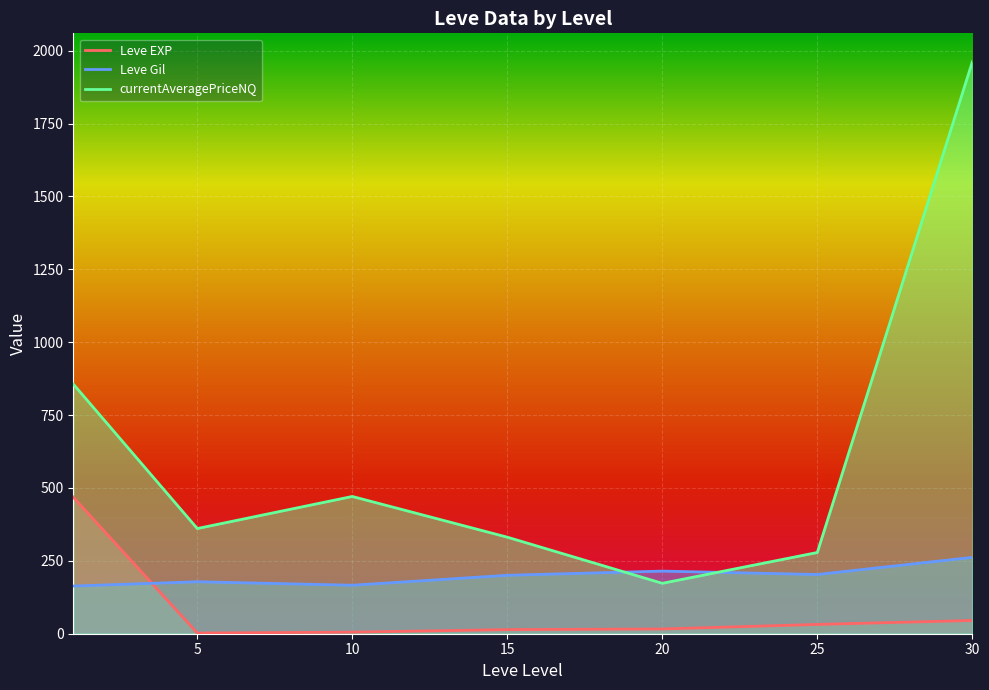

What value does the currentAveragePriceNQ series have at 0?

856.5